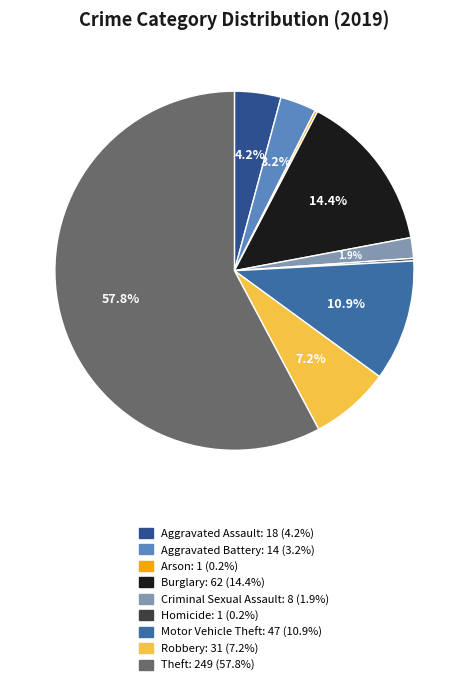

What percentage do Homicide and Aggravated Battery together represent?

3.5%